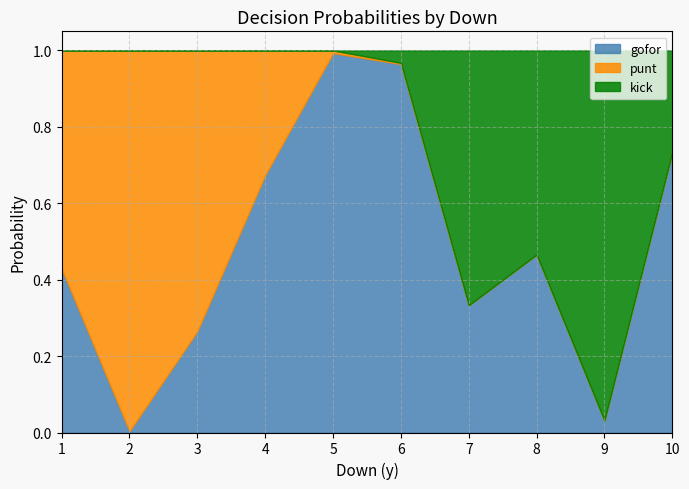

Which category has the highest value in the kick series?

9